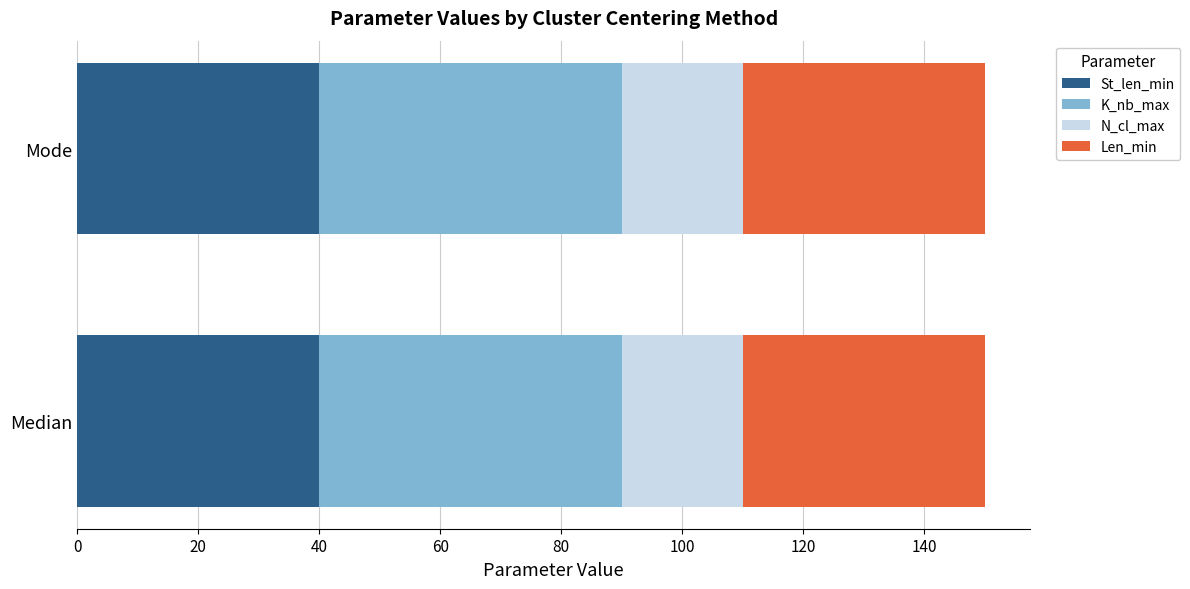

What is the highest value of the St_len_min series?

40